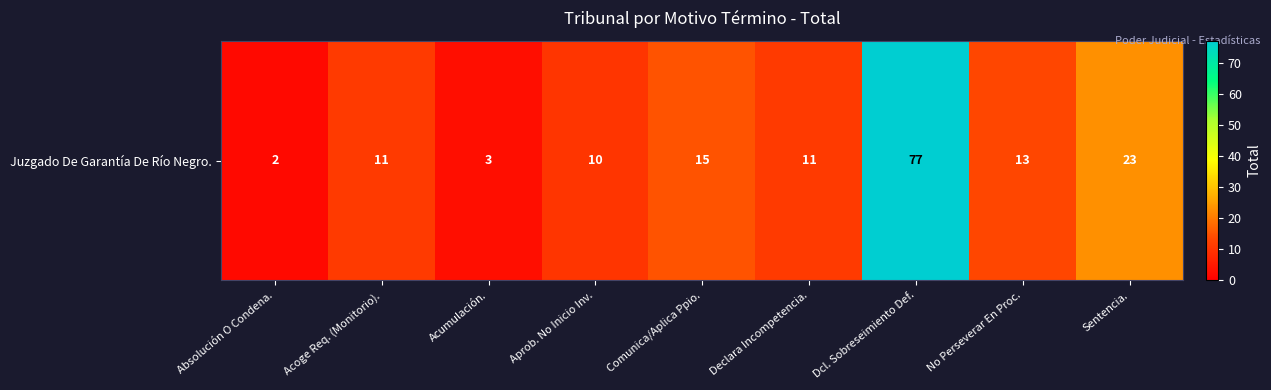

What is the difference between the values at Absolución O Condena. and Dcl. Sobreseimiento Def.?

75